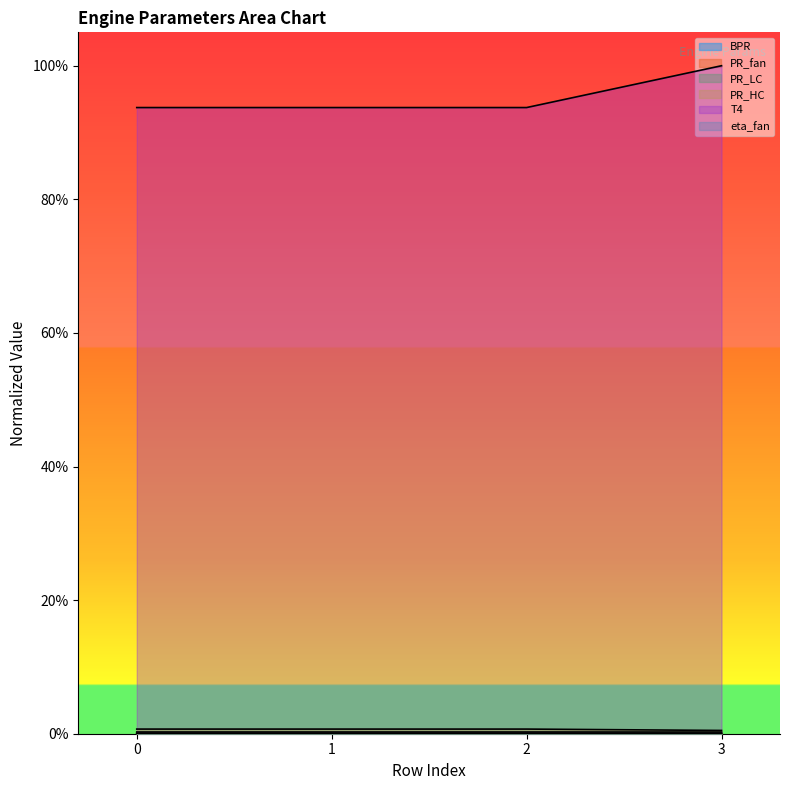

Which series has the largest range (max minus min)?

BPR